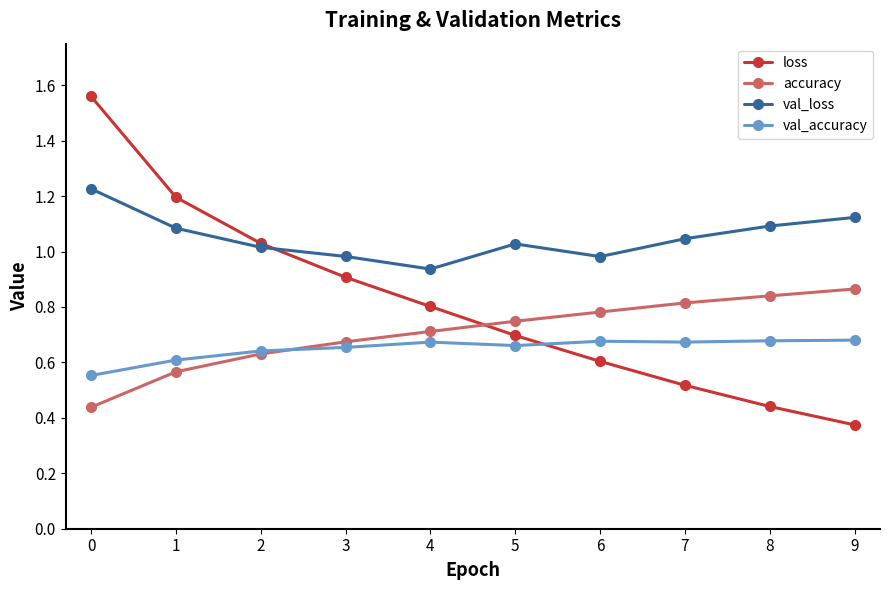

Between 0 and 3, which series saw the biggest shift?

loss